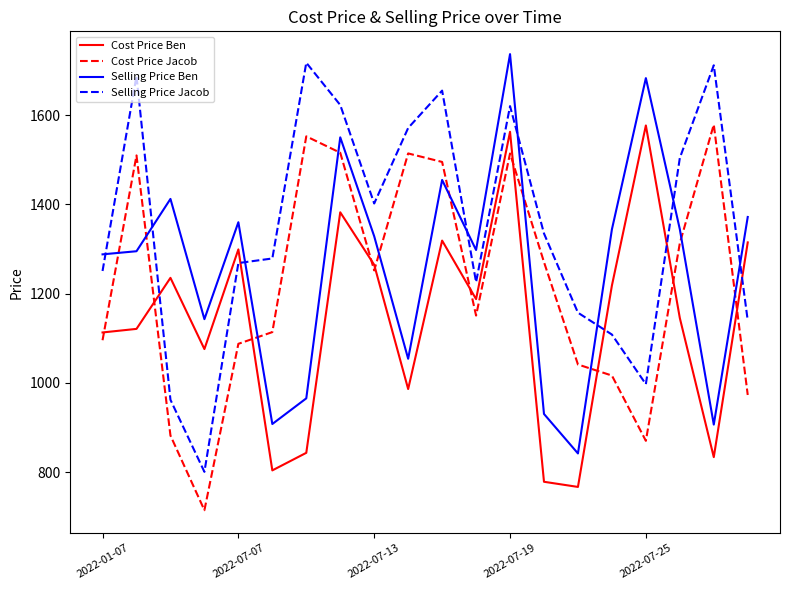

What is the lowest value of the Selling Price Jacob series?

800.5